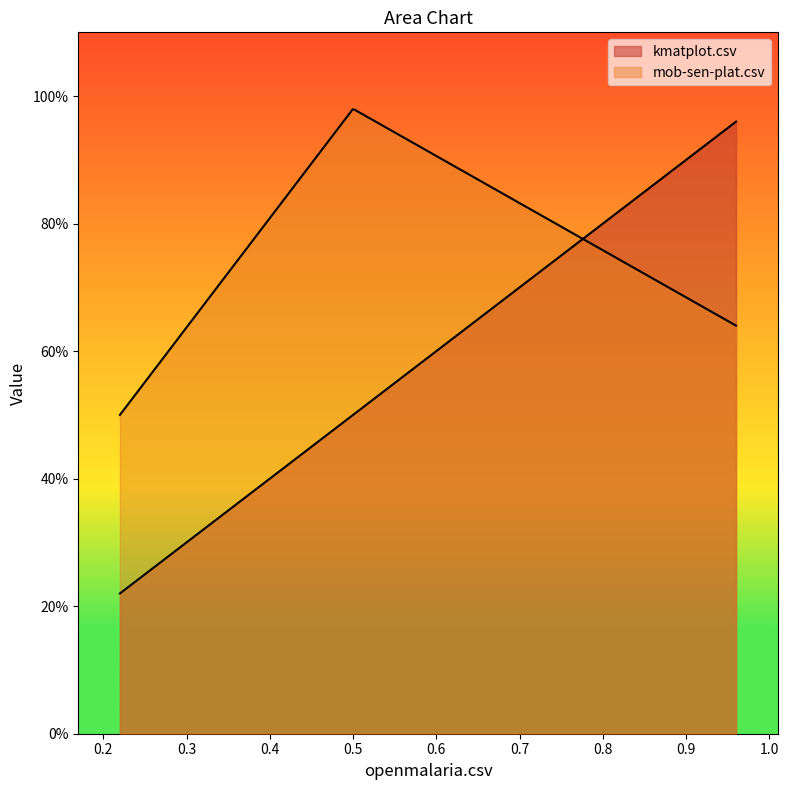

The value of kmatplot.csv at kmatplot.csv is 0.3. True or false?

False